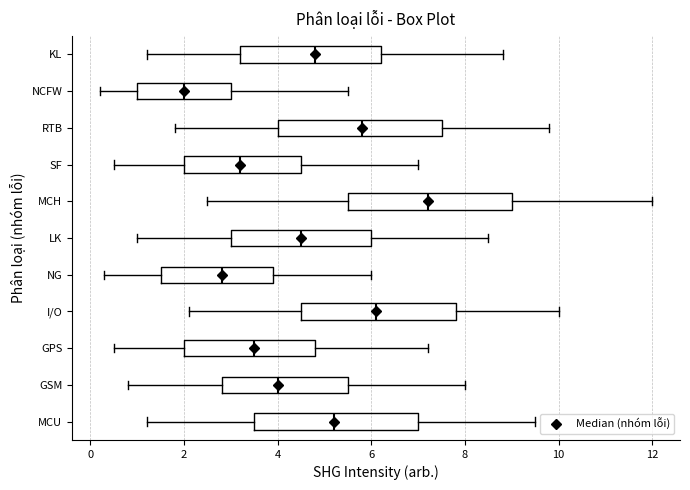

Reading bottom to top, read every box against the x-axis: the position of its median line, the range the box covers, and the ends of its whiskers. The values are not printed on the chart, so give them approximately, as read against the axis.

MCU: median 5.2, box 3.6 to 7.0, whiskers 1.2 to 9.6
GSM: median 4.0, box 2.8 to 5.6, whiskers 0.8 to 8.0
GPS: median 3.6, box 2.0 to 4.8, whiskers 0.6 to 7.2
I/O: median 6.2, box 4.6 to 7.8, whiskers 2.2 to 10.0
NG: median 2.8, box 1.6 to 4.0, whiskers 0.4 to 6.0
LK: median 4.6, box 3.0 to 6.0, whiskers 1.0 to 8.6
MCH: median 7.2, box 5.6 to 9.0, whiskers 2.6 to 12.0
SF: median 3.2, box 2.0 to 4.6, whiskers 0.6 to 7.0
RTB: median 5.8, box 4.0 to 7.6, whiskers 1.8 to 9.8
NCFW: median 2.0, box 1.0 to 3.0, whiskers 0.2 to 5.6
KL: median 4.8, box 3.2 to 6.2, whiskers 1.2 to 8.8